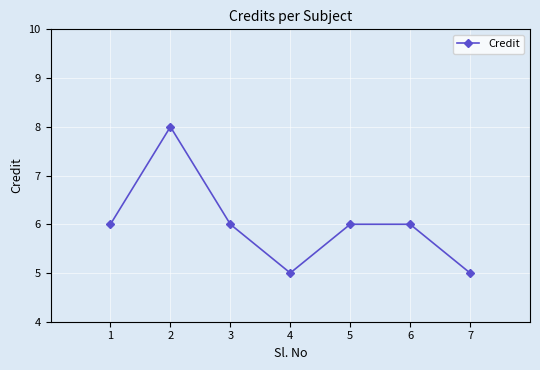

What is the approximate value at 3?

6